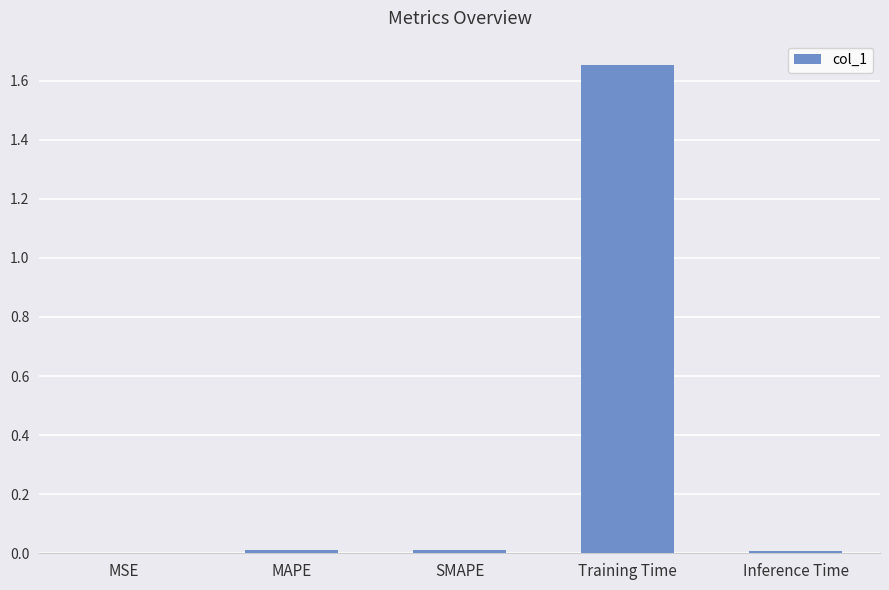

The value at MSE is 0.0. True or false?

True